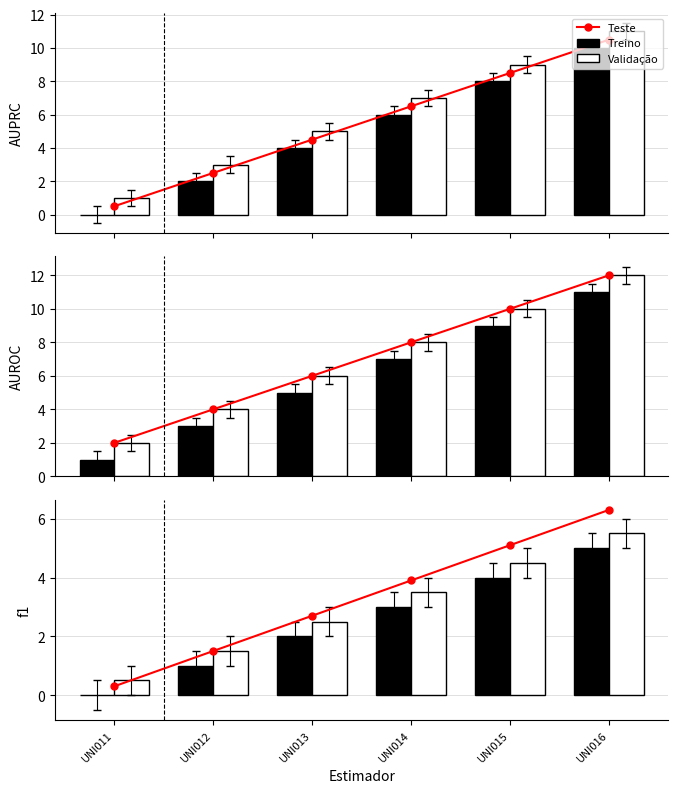

Is it true that Teste equals 1.5 at UNI016?

False